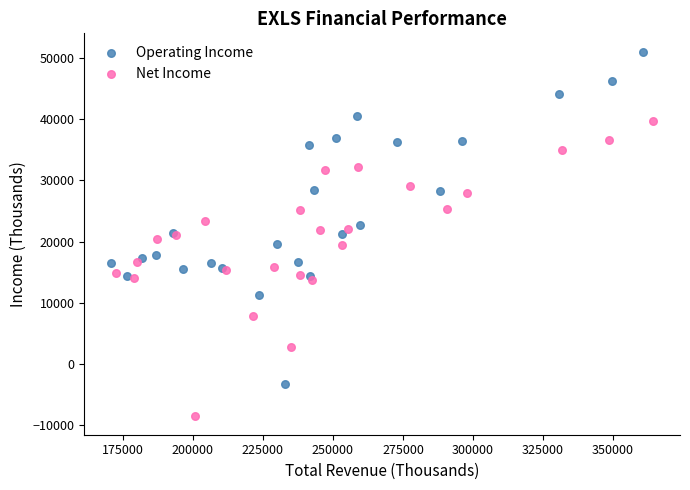

Which series reaches the maximum Y coordinate?

Operating Income